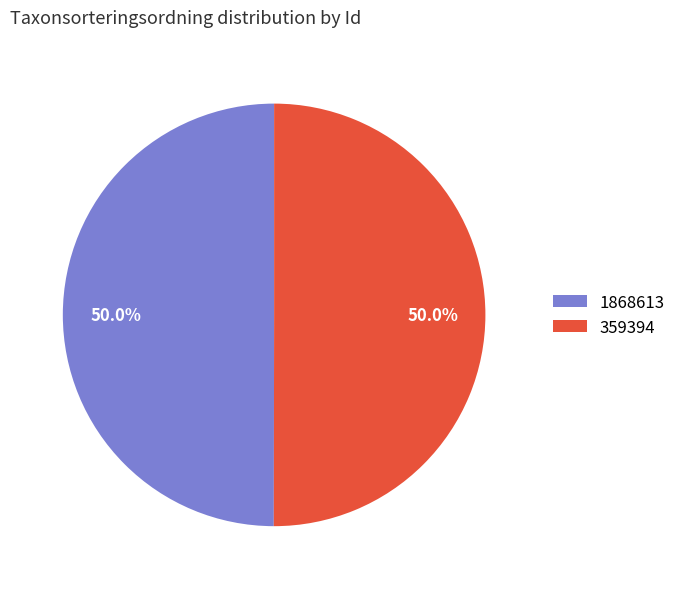

Count the number of slices in the pie.

2